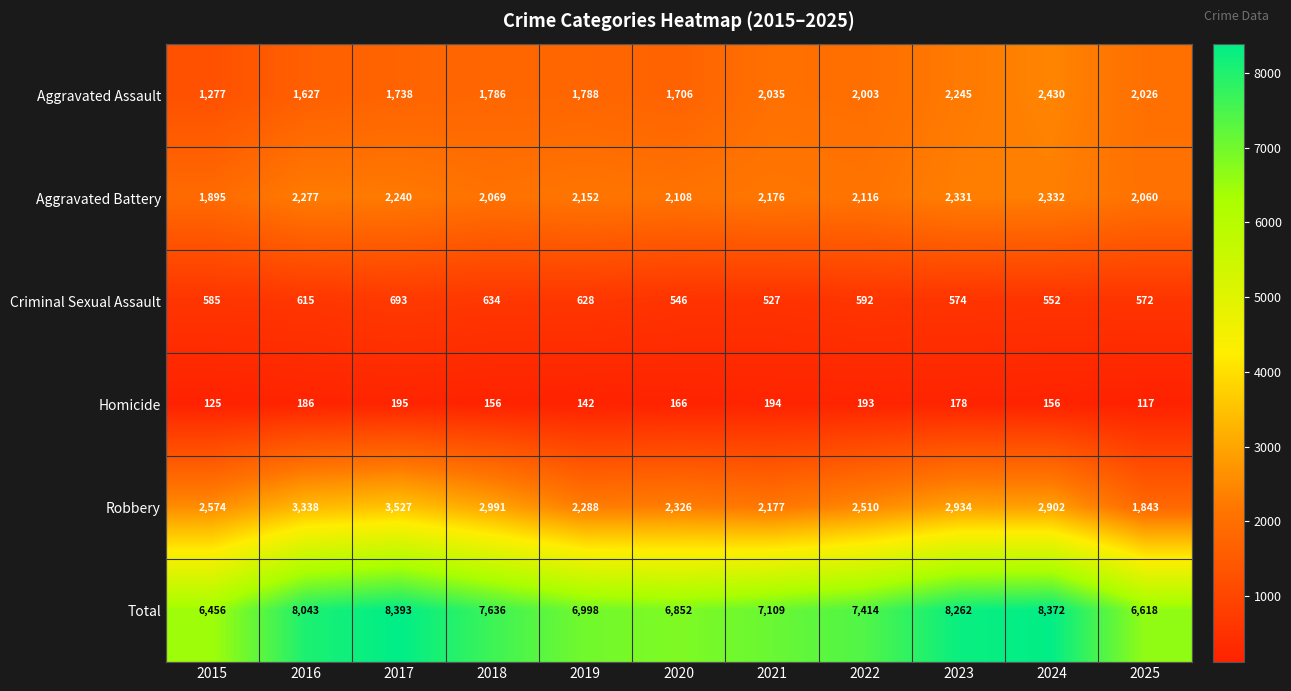

At which label is Aggravated Assault closest to 1853?

2019